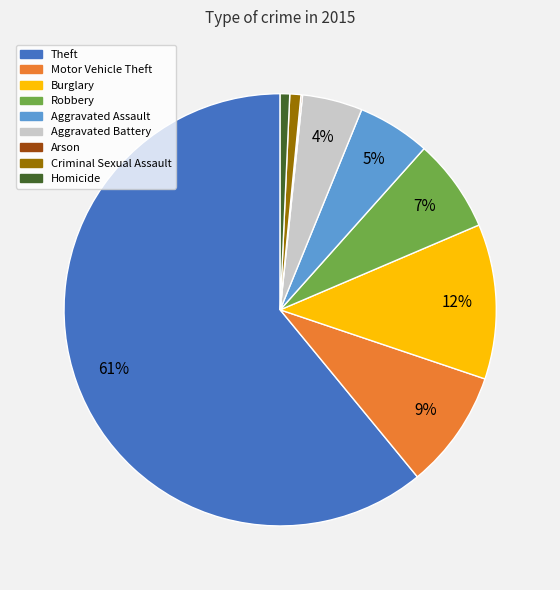

What is the largest slice in the pie chart?

Theft